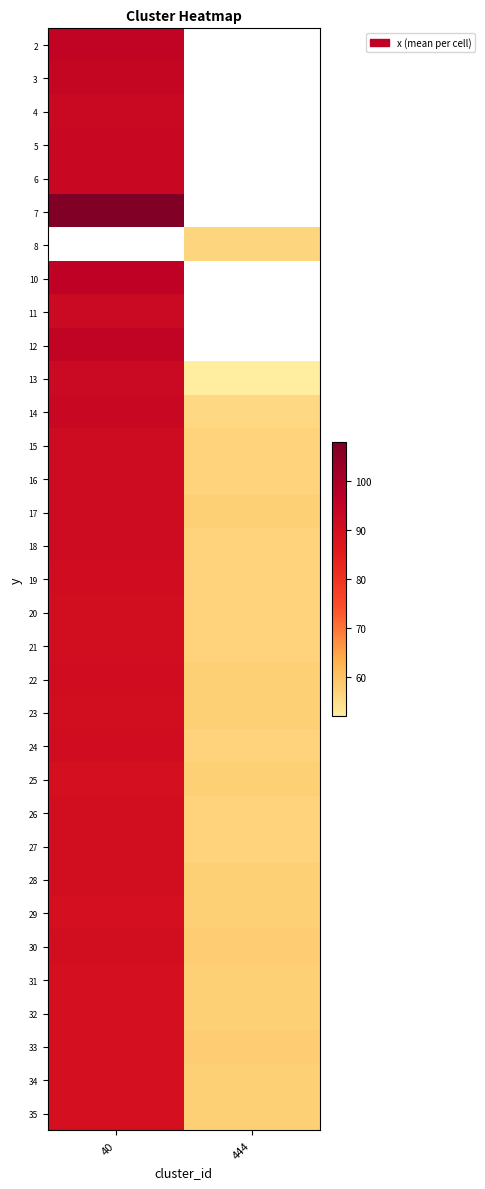

At which label does 26 reach its minimum?

444